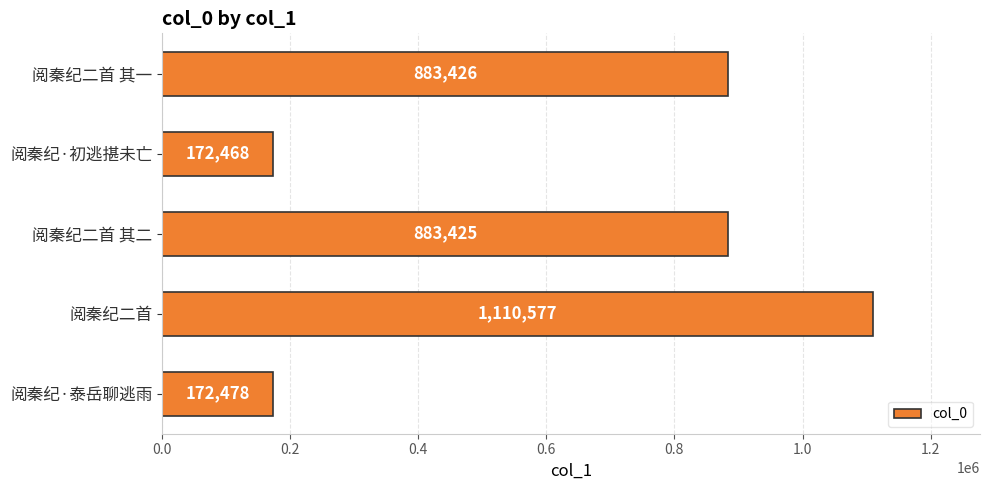

Rank the categories by value from lowest to highest.

阅秦纪·初逃揕未亡, 阅秦纪·泰岳聊逃雨, 阅秦纪二首 其二, 阅秦纪二首 其一, 阅秦纪二首